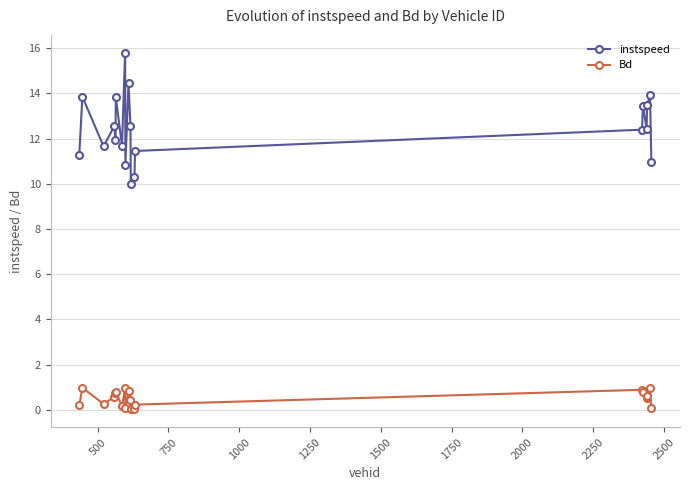

How many categories are shown in the chart?

20